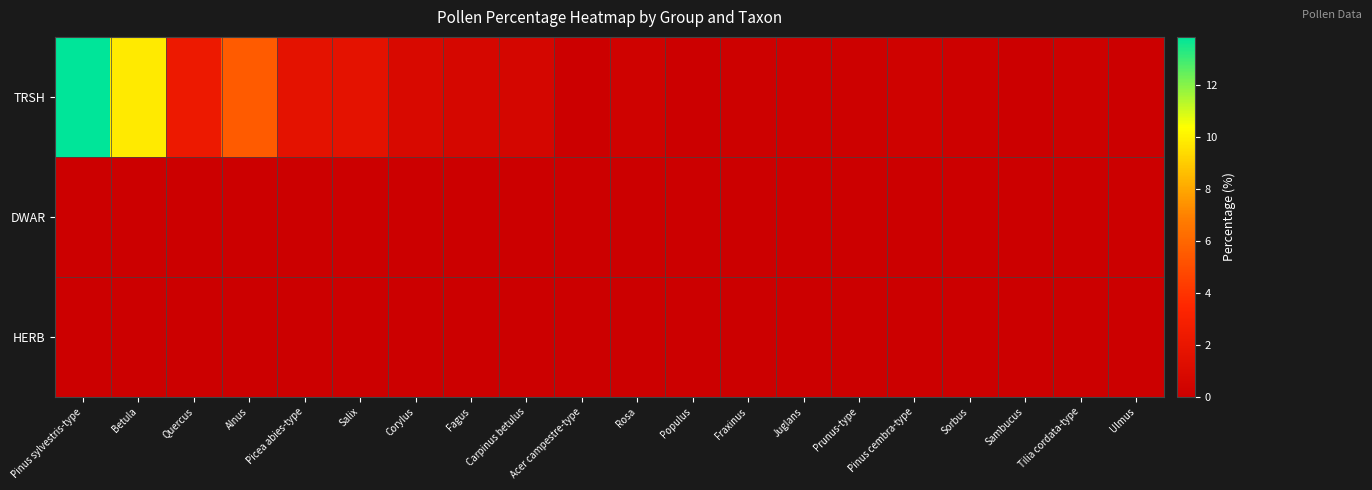

Reading left to right, list all the values displayed in this chart.

TRSH: Pinus sylvestris-type=13.9	Betula=9.8	Quercus=2.3	Alnus=5.6	Picea abies-type=1.6	Salix=1.7	Corylus=0.9	Fagus=0.7	Carpinus betulus=0.6	Acer campestre-type=0.1	Rosa=0.2	Populus=0.1	Fraxinus=0.2	Juglans=0.2	Prunus-type=0.2	Pinus cembra-type=0.2	Sorbus=0.2	Sambucus=0.1	Tilia cordata-type=0.2	Ulmus=0.1
DWAR: Pinus sylvestris-type=0.0	Betula=0.0	Quercus=0.0	Alnus=0.0	Picea abies-type=0.0	Salix=0.0	Corylus=0.0	Fagus=0.0	Carpinus betulus=0.0	Acer campestre-type=0.0	Rosa=0.0	Populus=0.0	Fraxinus=0.0	Juglans=0.0	Prunus-type=0.0	Pinus cembra-type=0.0	Sorbus=0.0	Sambucus=0.0	Tilia cordata-type=0.0	Ulmus=0.0
HERB: Pinus sylvestris-type=0.0	Betula=0.0	Quercus=0.0	Alnus=0.0	Picea abies-type=0.0	Salix=0.0	Corylus=0.0	Fagus=0.0	Carpinus betulus=0.0	Acer campestre-type=0.0	Rosa=0.0	Populus=0.0	Fraxinus=0.0	Juglans=0.0	Prunus-type=0.0	Pinus cembra-type=0.0	Sorbus=0.0	Sambucus=0.0	Tilia cordata-type=0.0	Ulmus=0.0